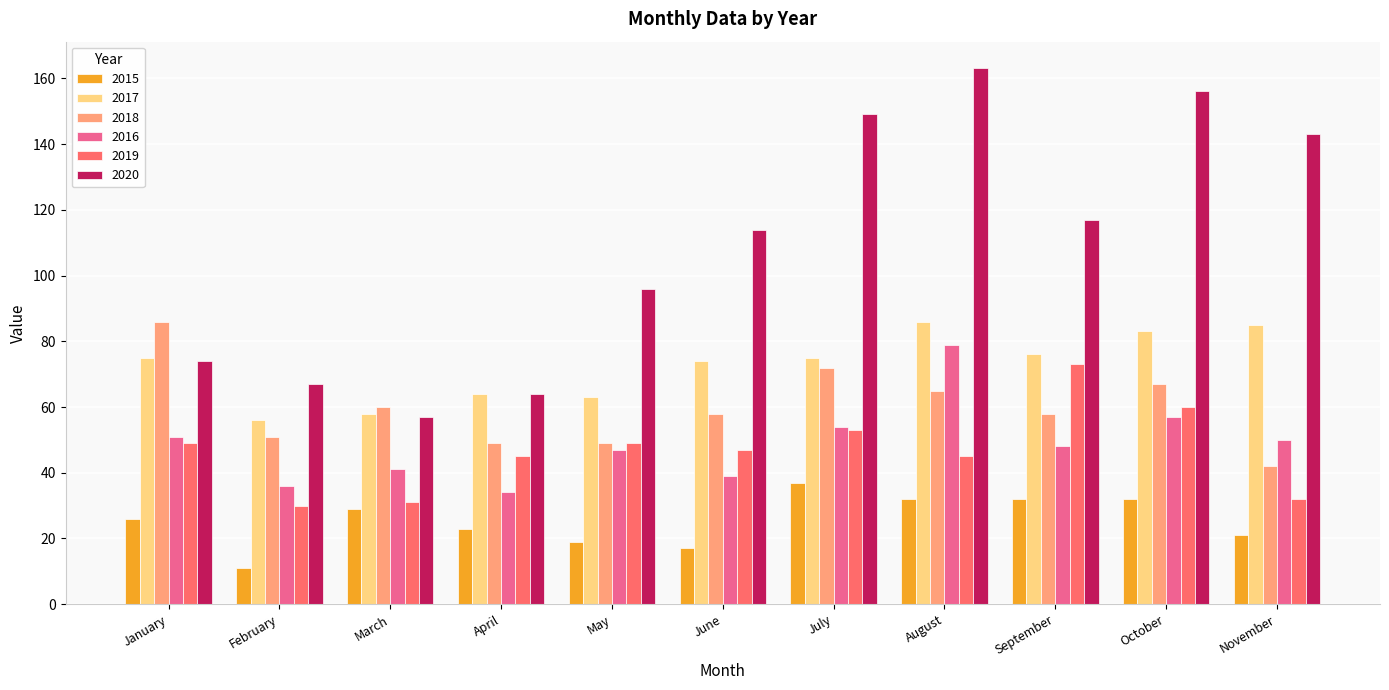

At October, list the series in order from smallest to largest.

2015, 2016, 2019, 2018, 2017, 2020